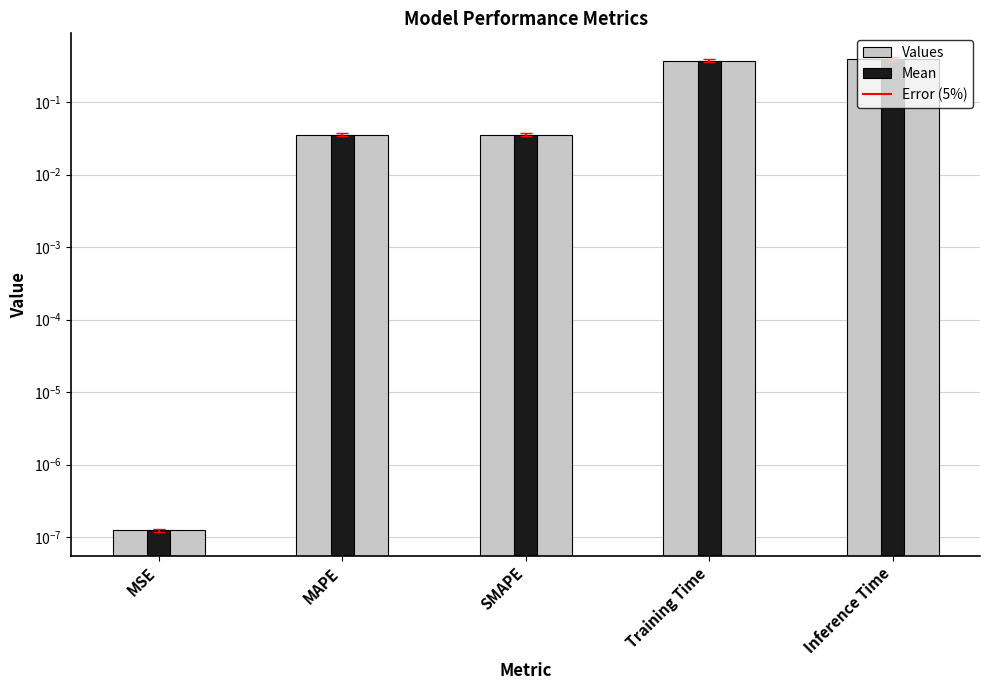

Which category has the lowest value across all series?

MSE